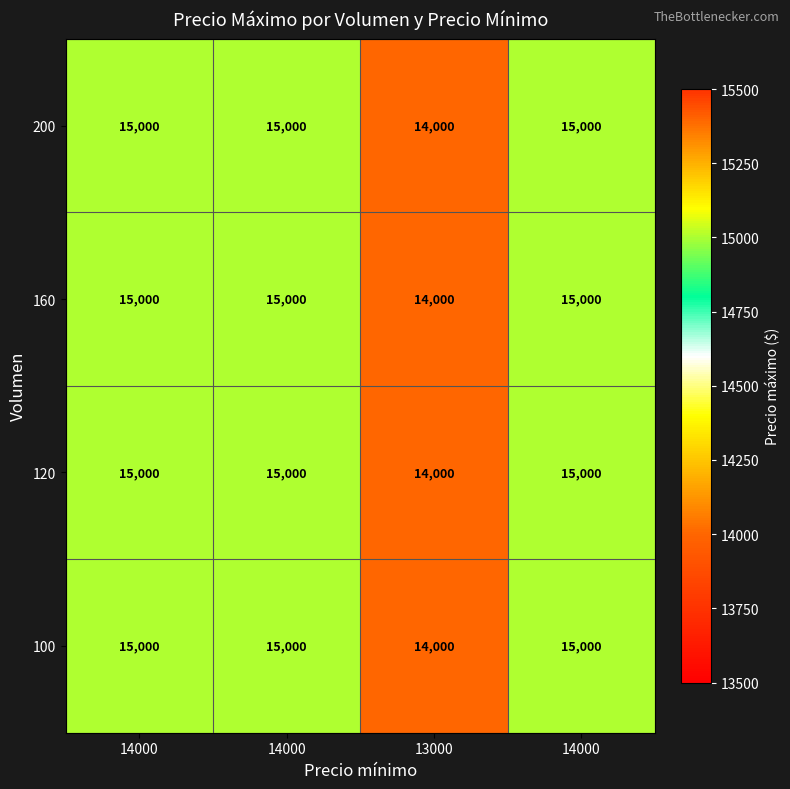

Count the number of data series in this chart.

4